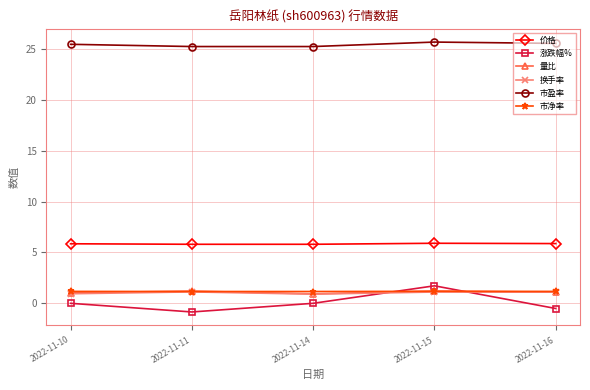

What is the difference between the maximum and minimum values in the 换手率 series?

0.2